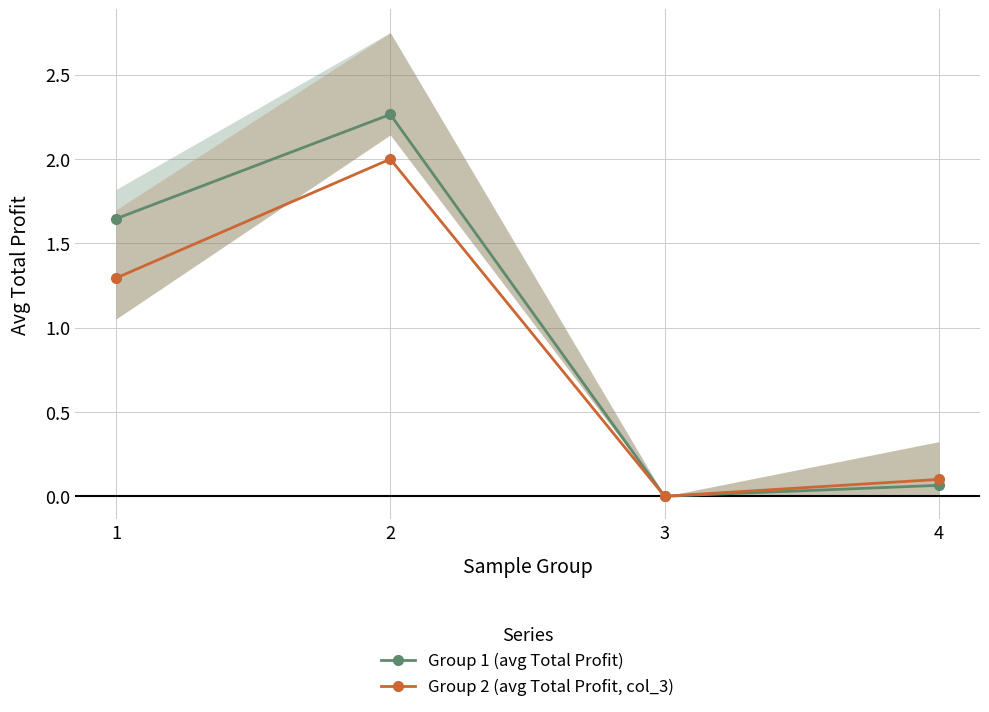

Is it true that Group 1 (avg Total Profit) equals 1.6 at 1?

True